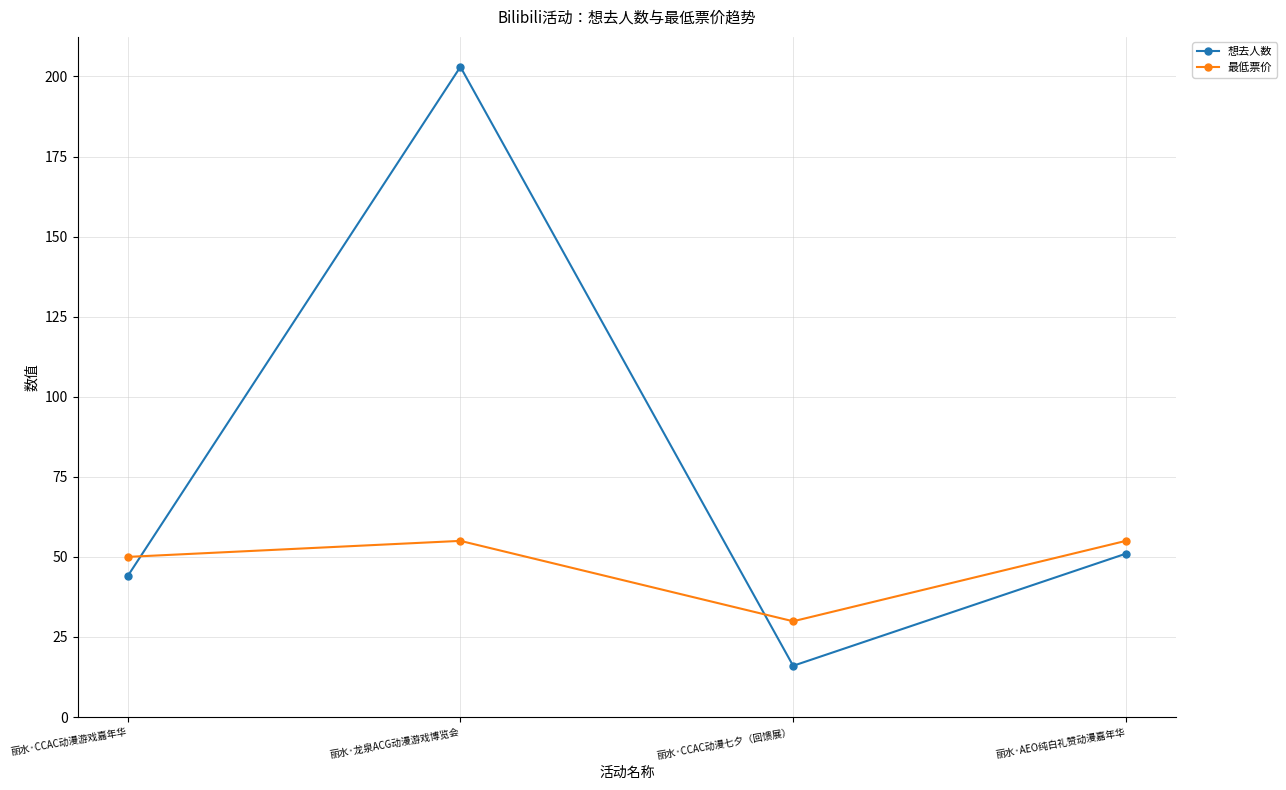

At which category does 想去人数 reach its first local peak?

丽水·龙泉ACG动漫游戏博览会